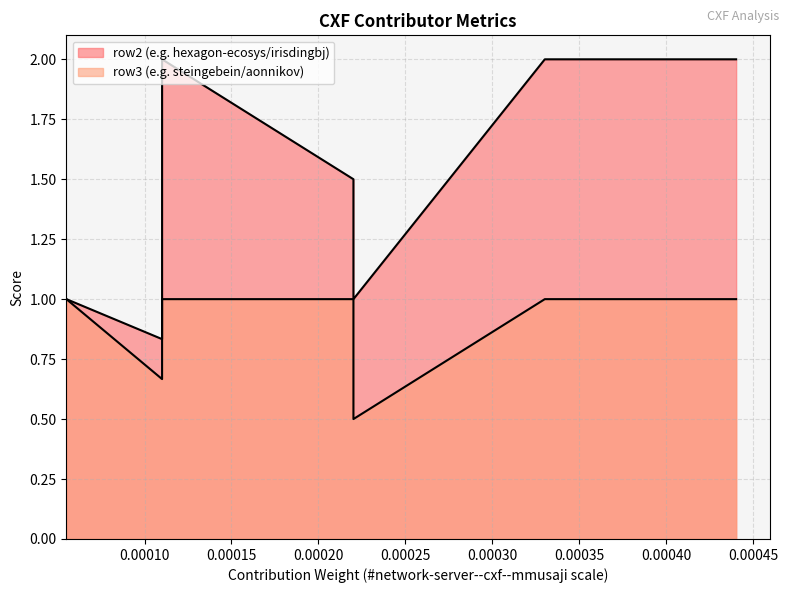

Does the chart have visible grid lines?

Yes